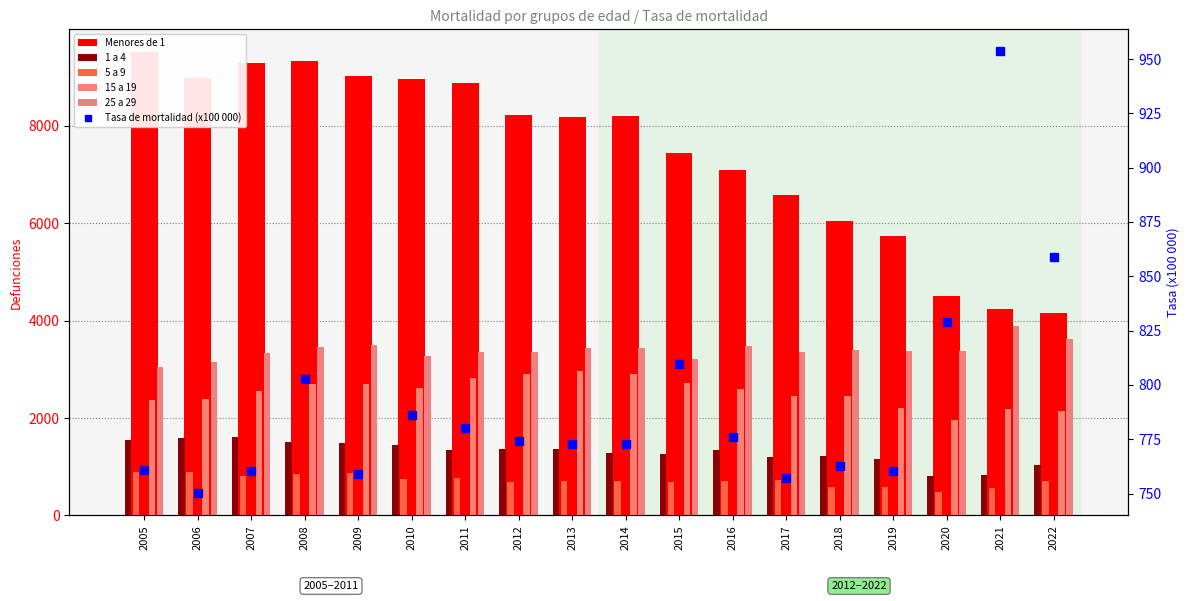

Is the value of 25 a 29 at 2005 greater than the value of 1 a 4 at 2019?

Yes